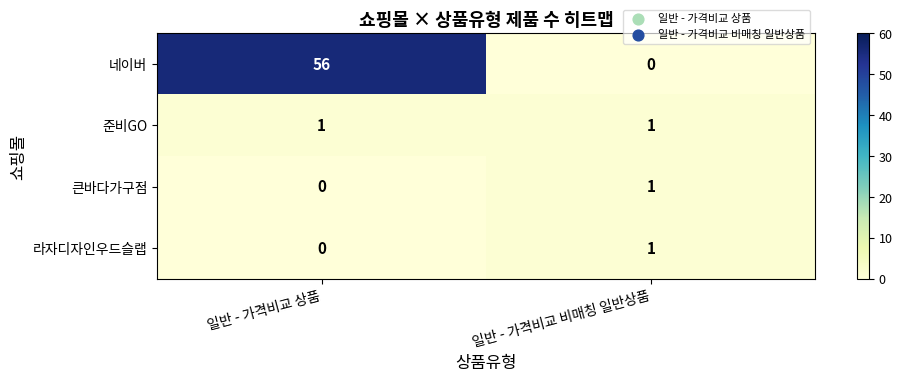

What is the sum of all 네이버 values?

56